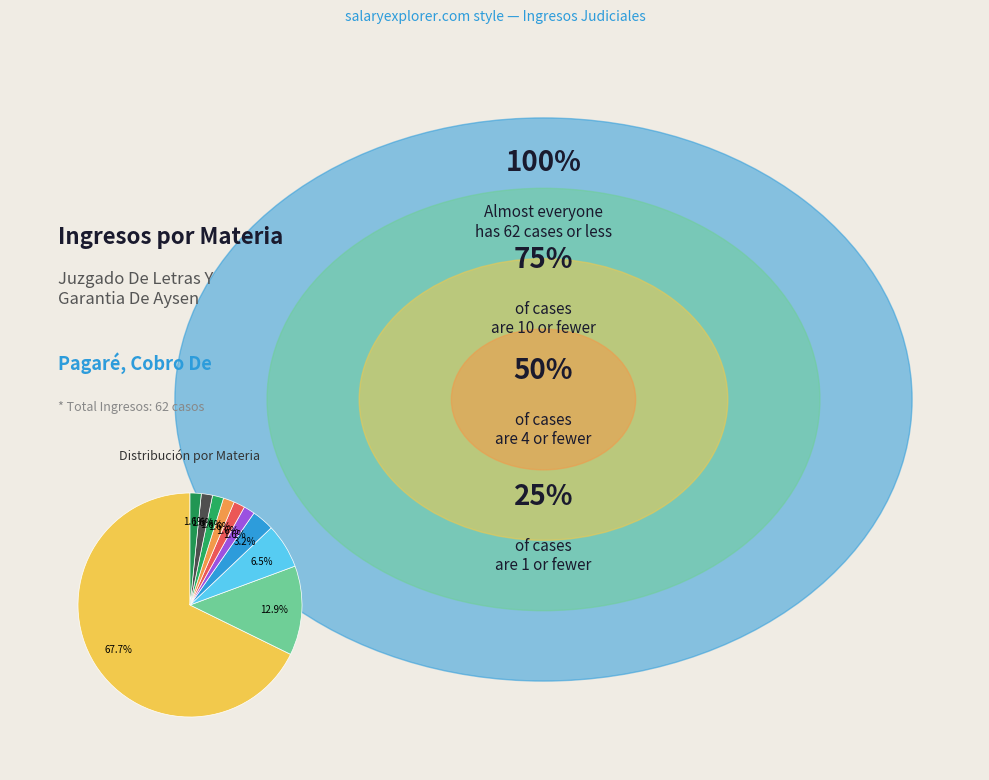

Count the number of slices in the pie.

10